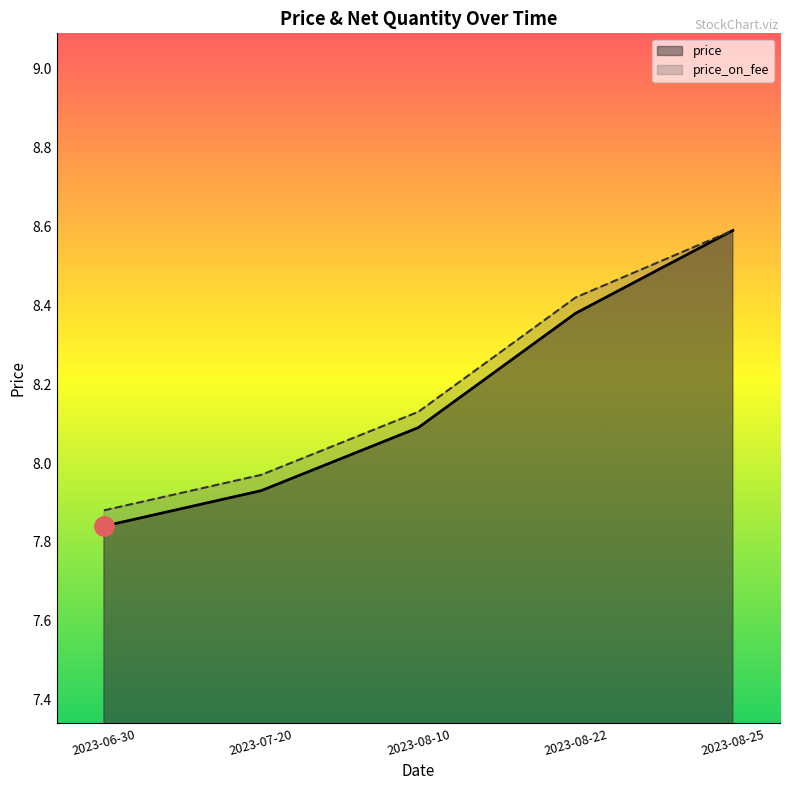

At which label does price reach its minimum?

2023-06-30